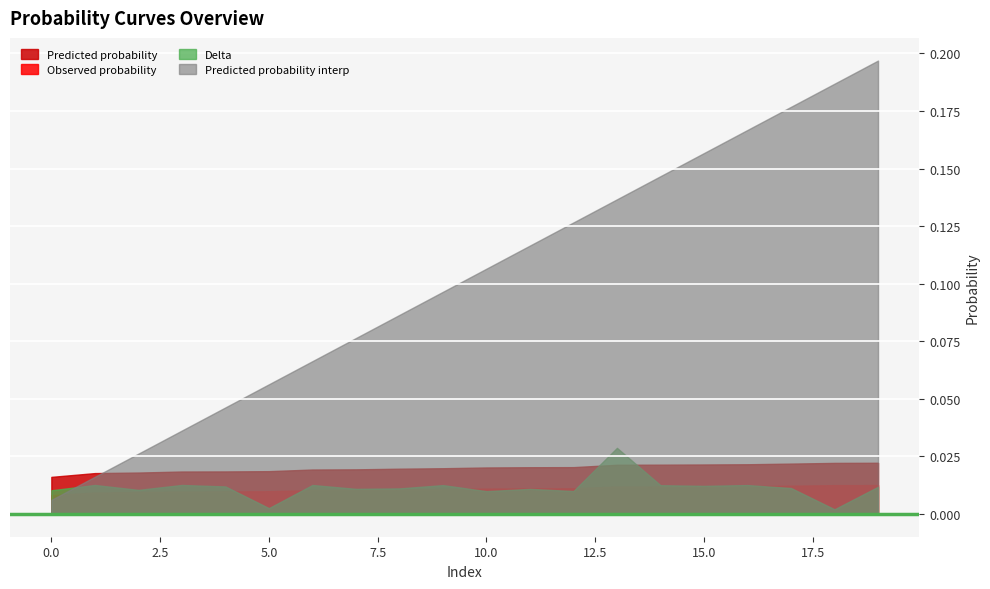

How many lines are shown in the chart?

4